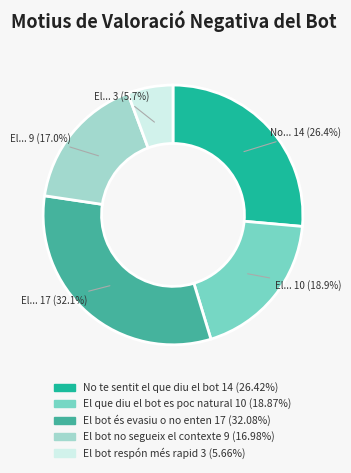

How many segments does this pie chart have?

5